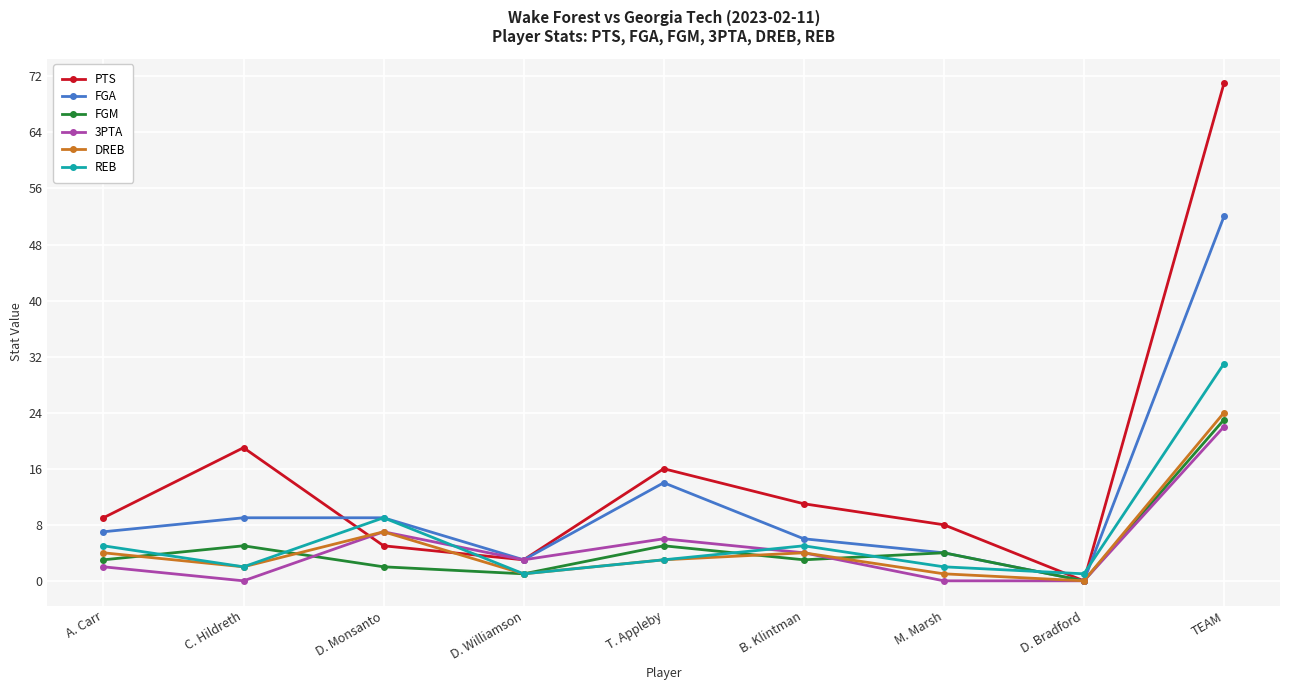

What is the value of the 3PTA point at the 5th from the left?

6